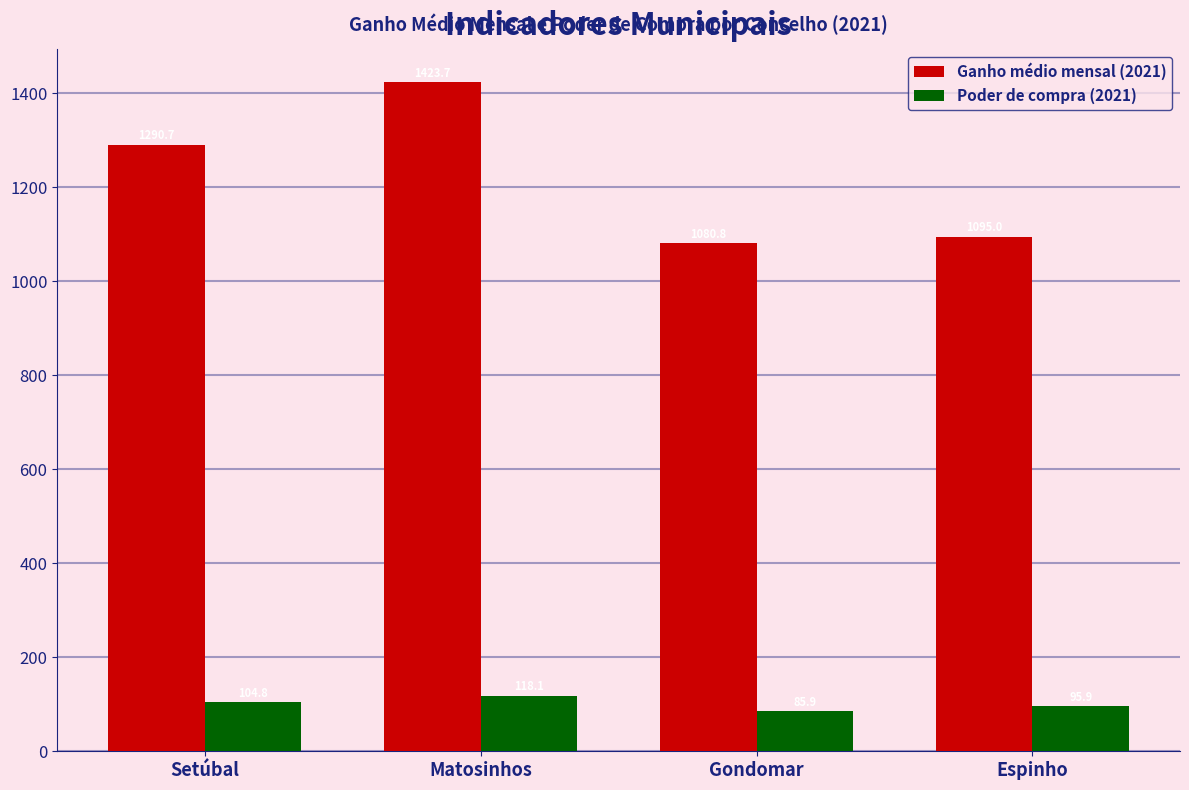

What position from the left is Gondomar?

3